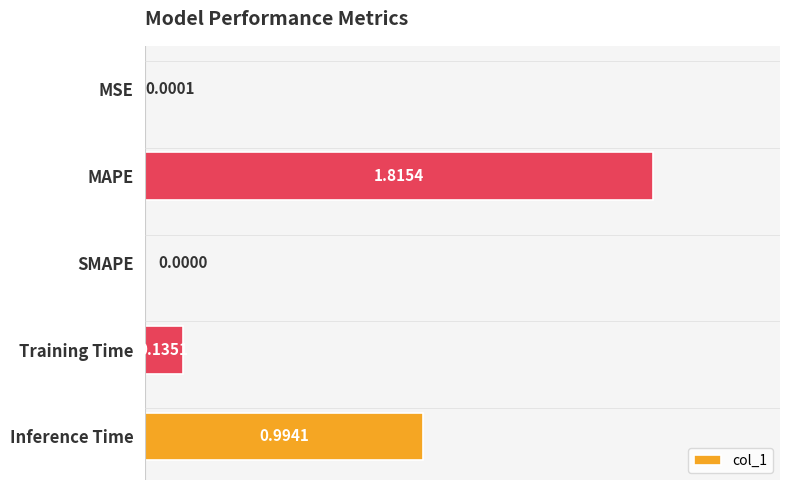

What is the sum of all values?

2.9